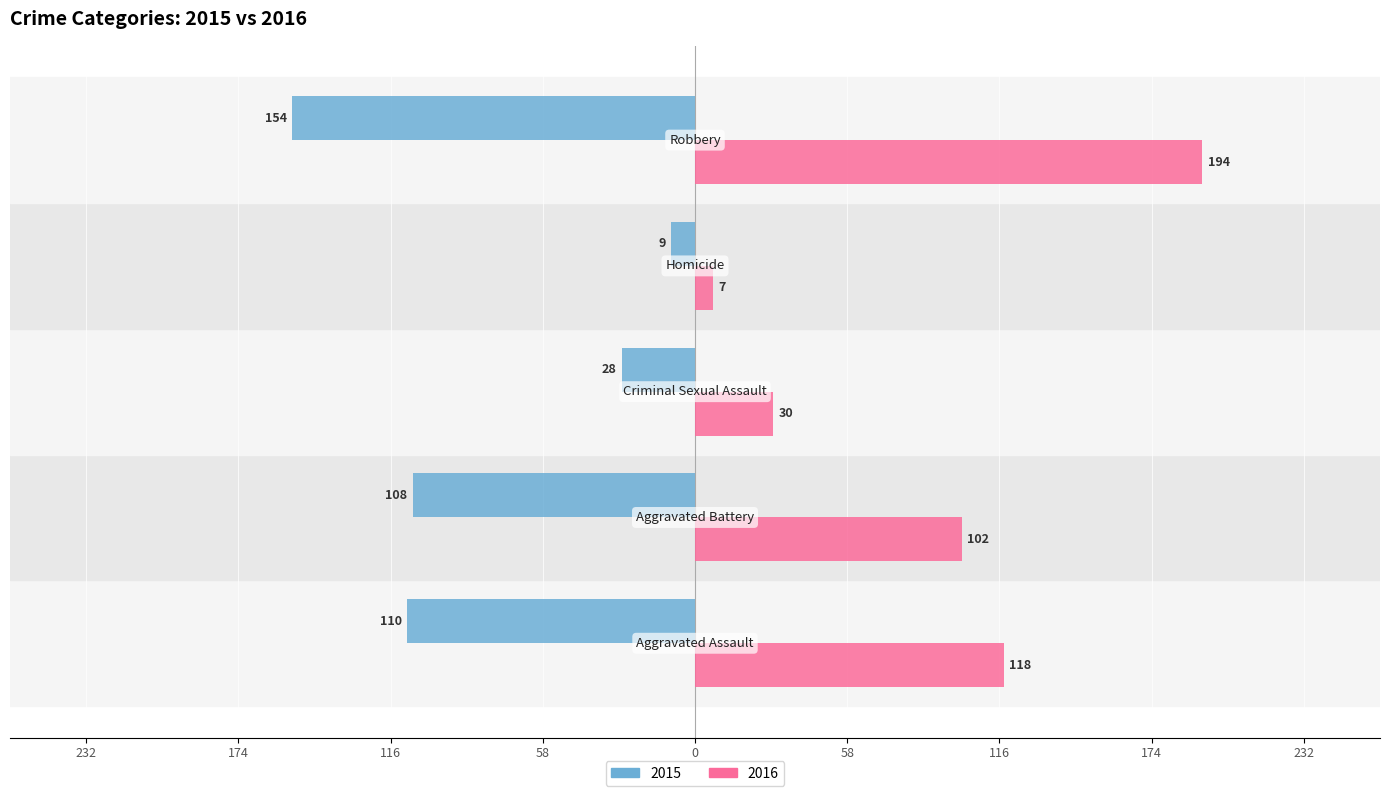

What are all the series names shown in the legend?

2015, 2016